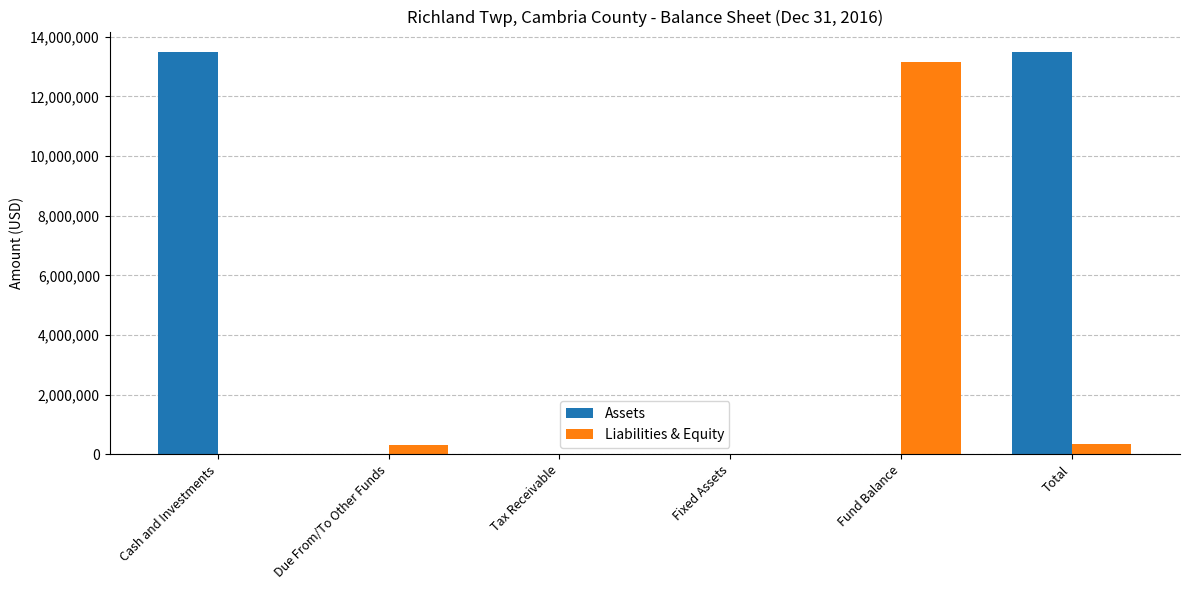

At which category is the sum across all series the highest?

Total